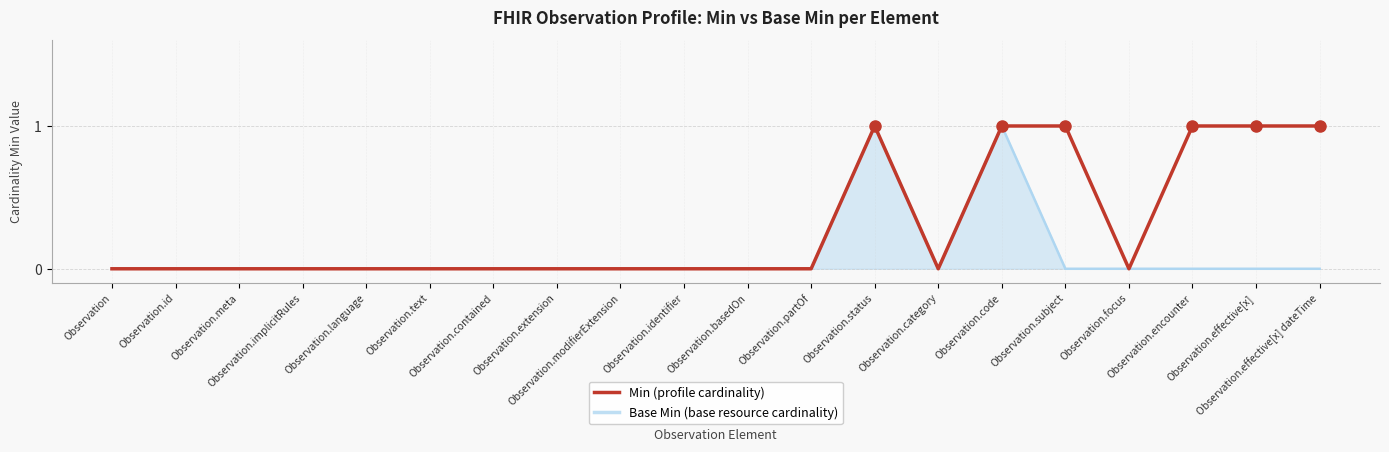

Reading left to right, list all the values displayed in this chart.

0	0	0	0	0	0	0	0	0	0	0	0	1	0	1	1	0	1	1	1